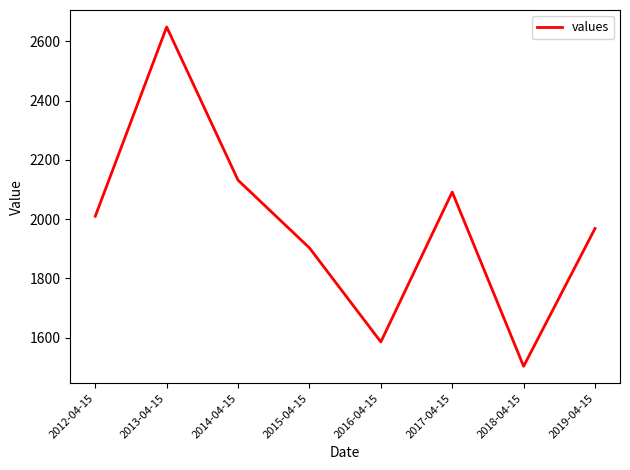

How many lines are shown in the chart?

1